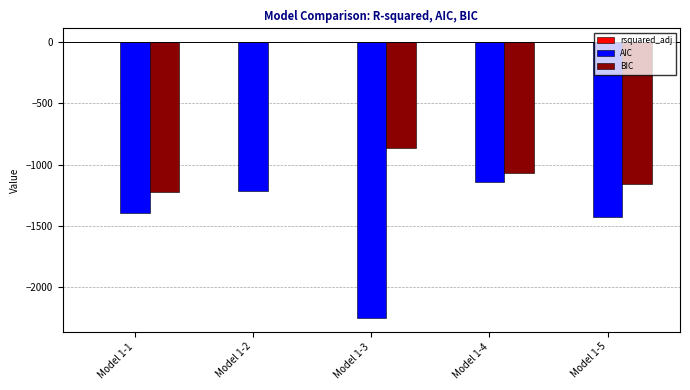

Is the value of AIC at Model 1-3 greater than the value of BIC at Model 1-3?

No